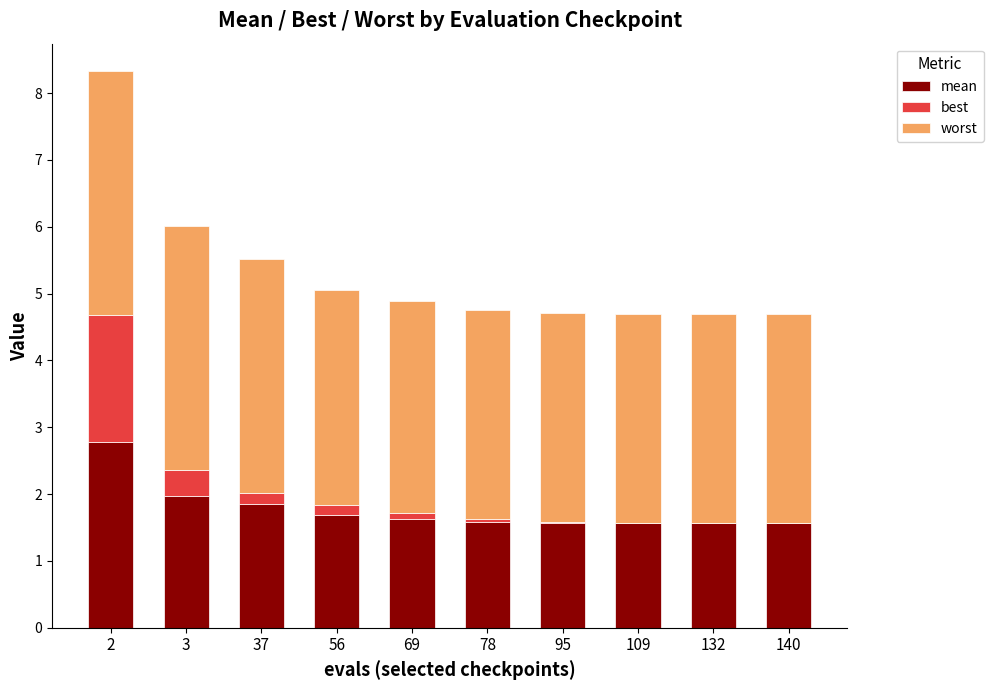

Where is mean nearest to the value 2?

3